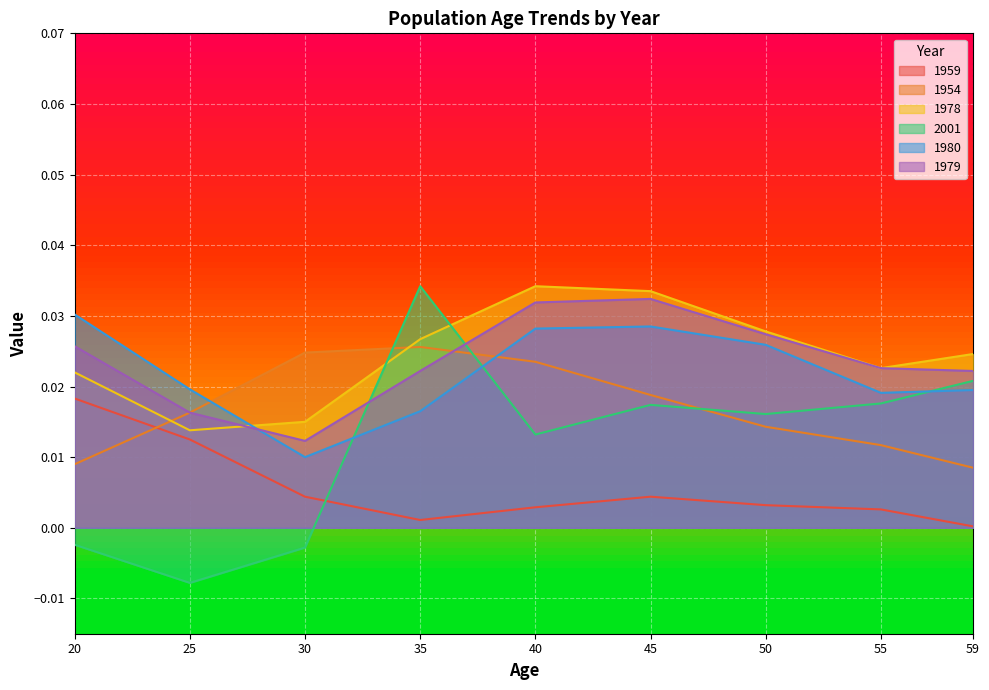

Rank the series at 20 from lowest to highest value.

2001, 1954, 1959, 1978, 1979, 1980